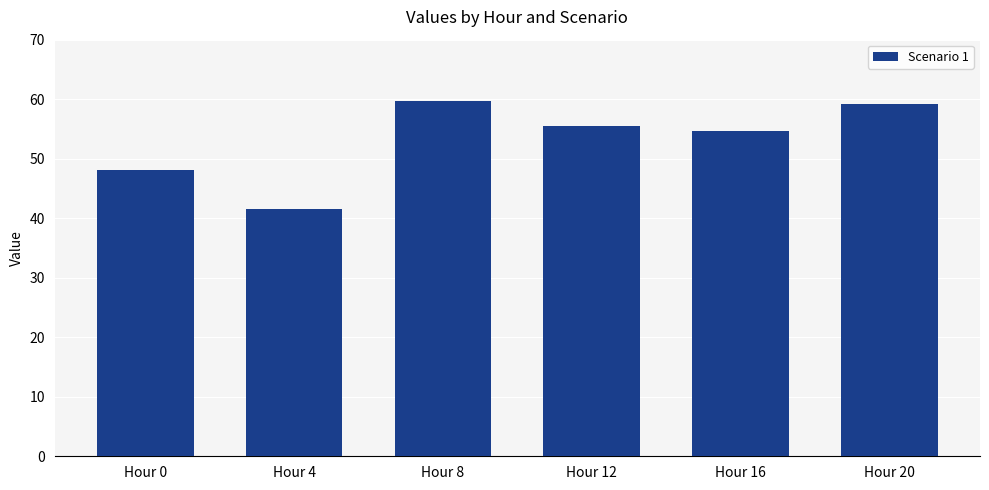

Read the value at Hour 0.

48.1